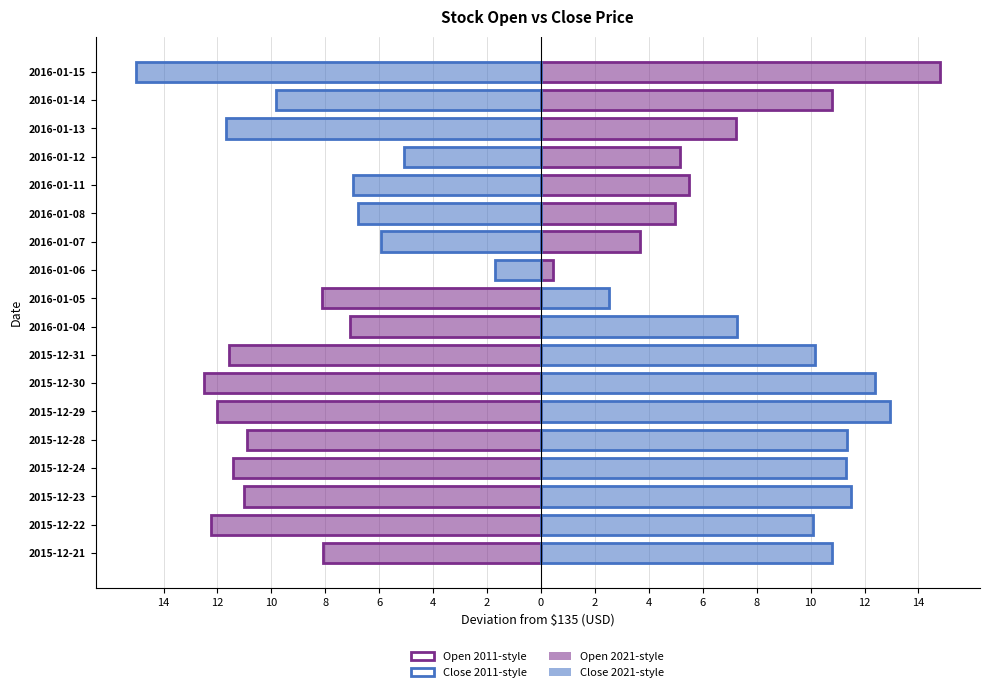

What is the smallest value displayed?

-15.0